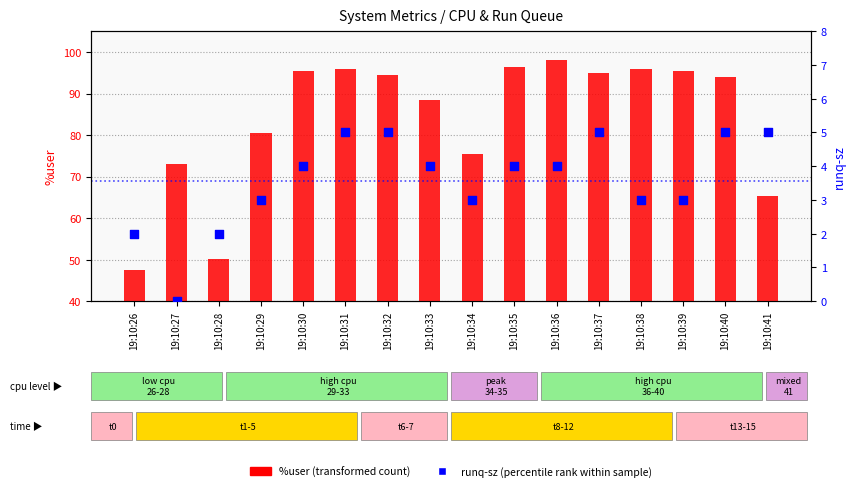

Which series contains the lowest Y value?

runq-sz (percentile rank within sample)